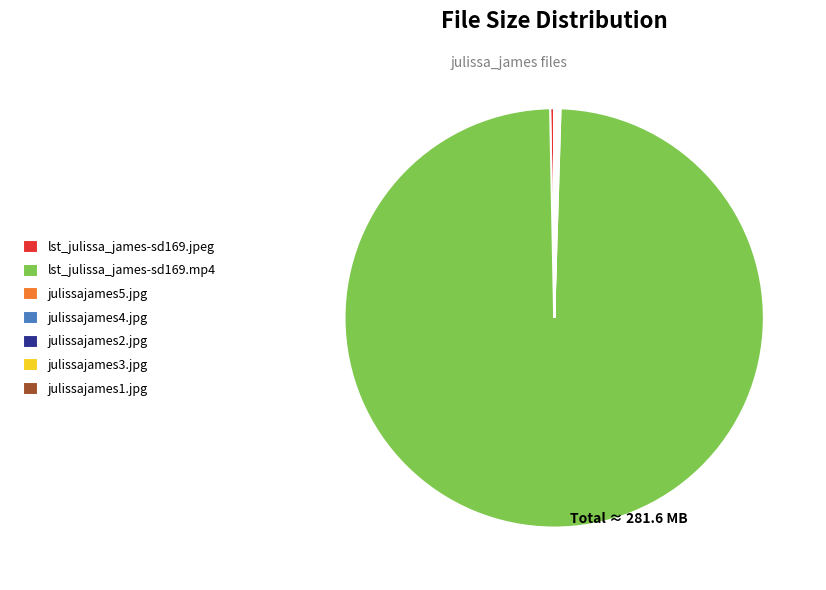

Combined, do lst_julissa_james-sd169.jpeg and lst_julissa_james-sd169.mp4 account for over 50%?

Yes